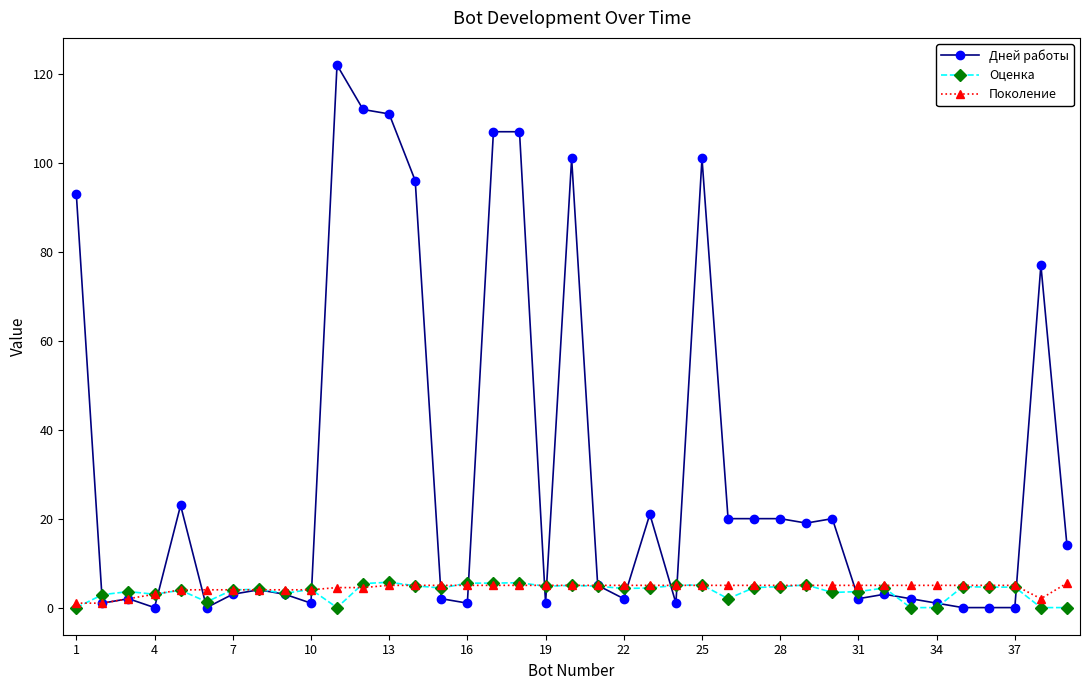

True or false: Дней работы has more than 1 points higher than both neighbors.

True